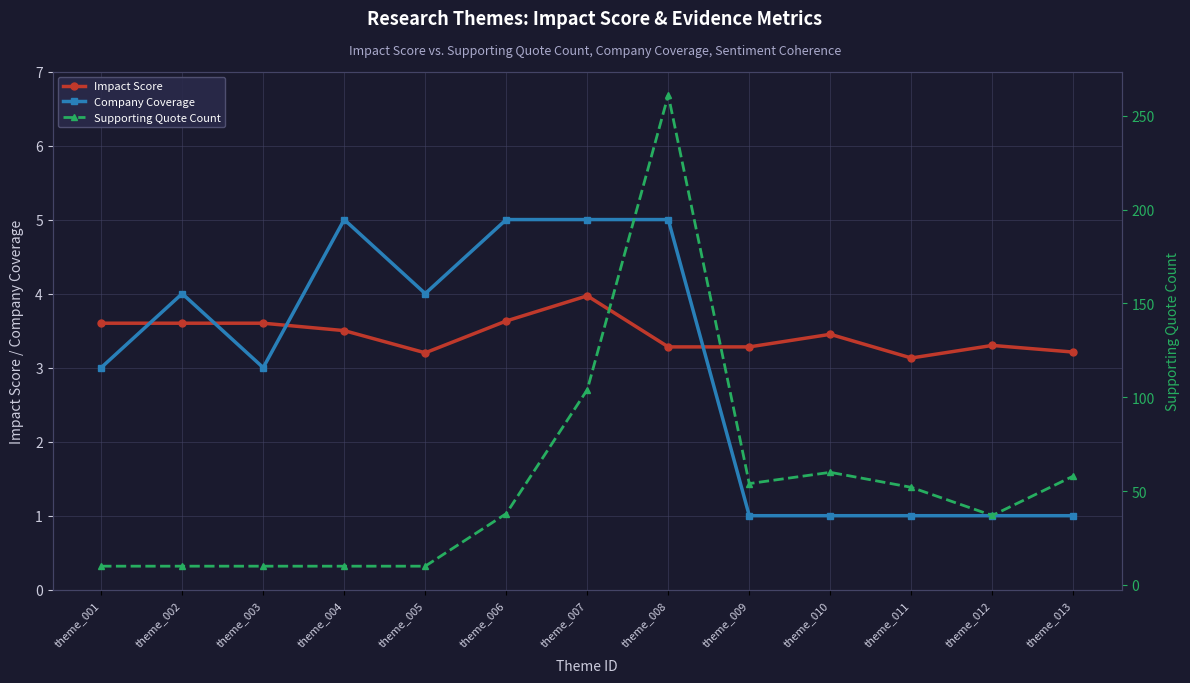

Is it true that Company Coverage equals 5.0 at theme_007?

True